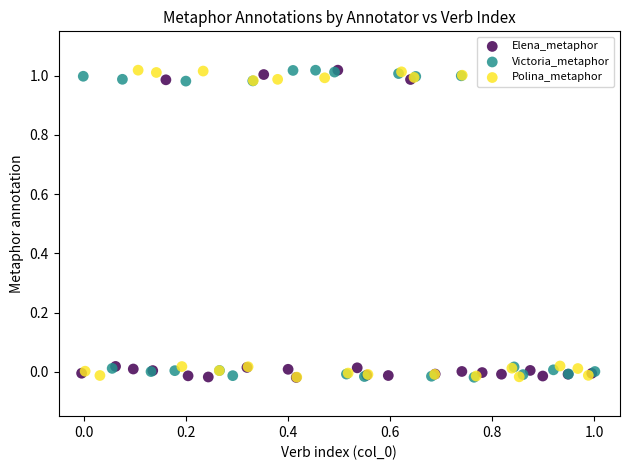

What are all the series names shown in the legend?

Elena_metaphor, Victoria_metaphor, Polina_metaphor